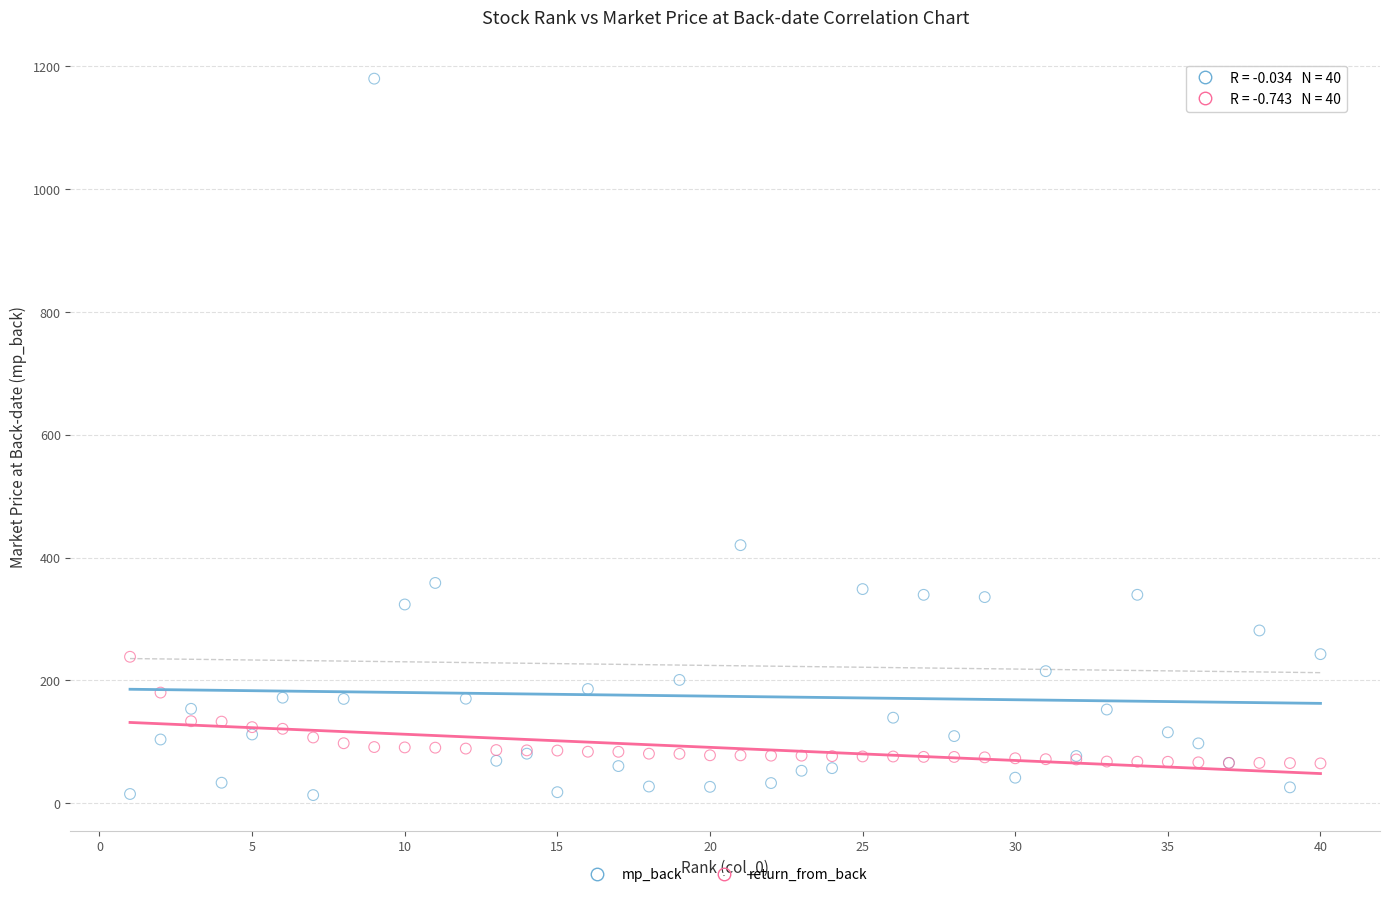

Across all series, what Y value is closest to 596?

420.3